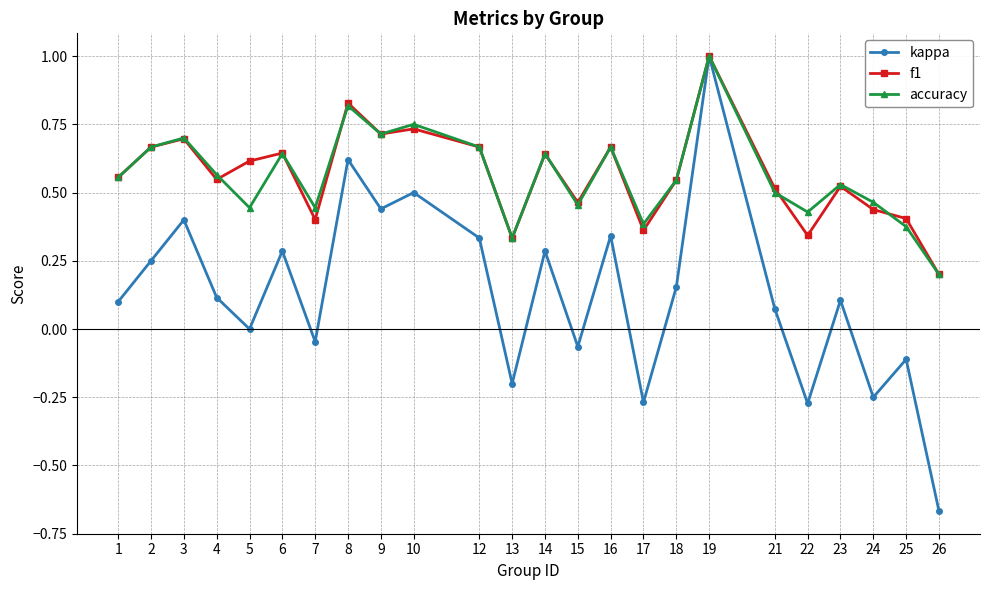

Is the value of f1 at 2 greater than the value of kappa at 24?

Yes